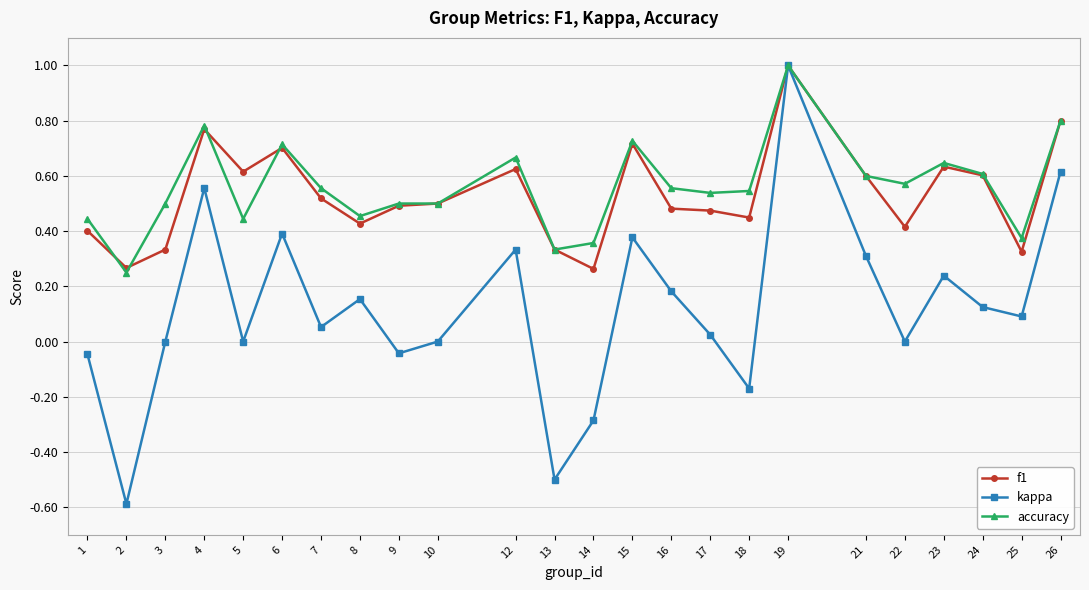

Is this an area chart (filled region under the line)?

No